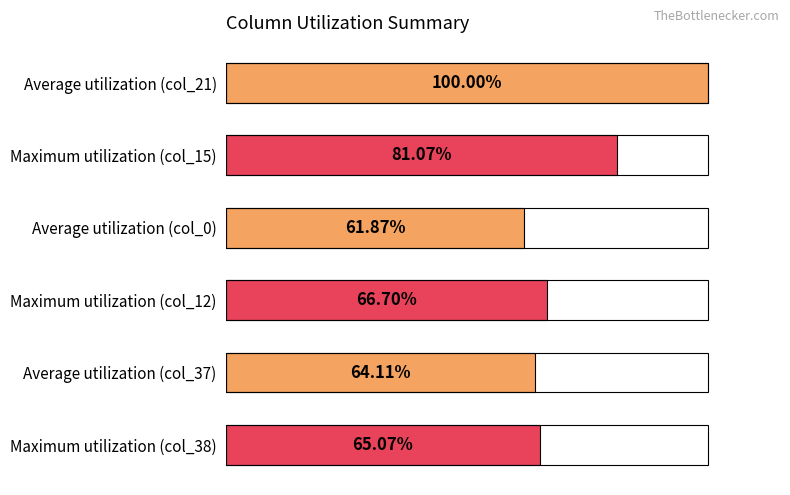

Rank the categories by value from highest to lowest.

Average utilization (col_21), Maximum utilization (col_15), Maximum utilization (col_12), Maximum utilization (col_38), Average utilization (col_37), Average utilization (col_0)